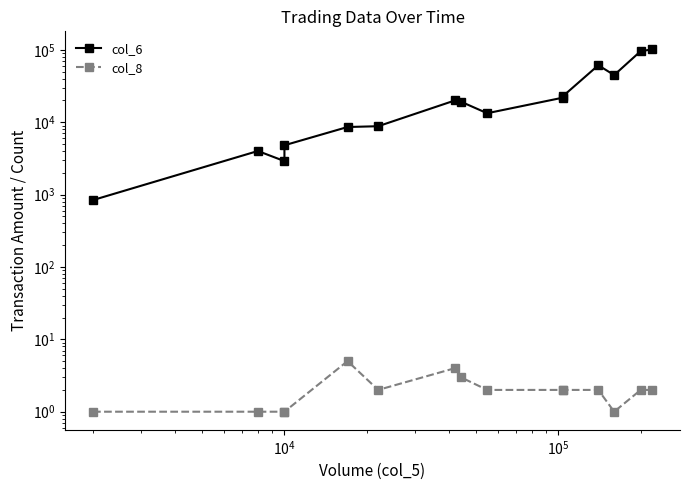

Rank the series by their maximum value, from highest to lowest.

col_6, col_8